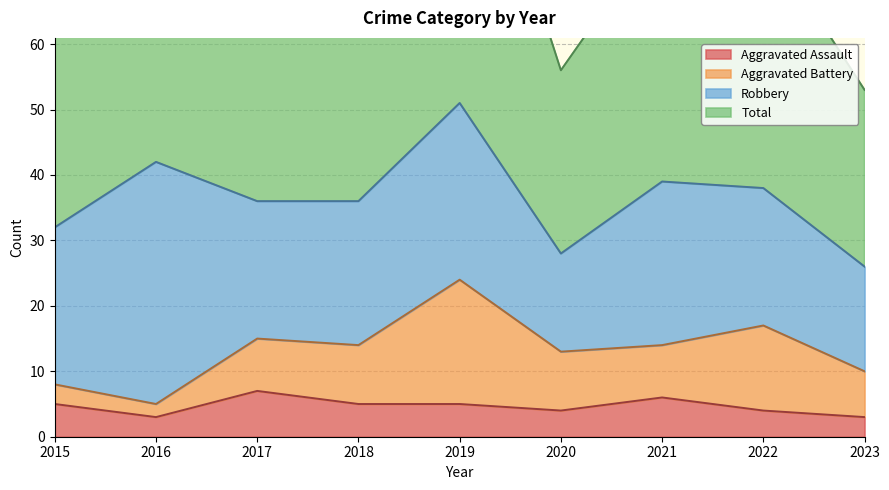

Which series has the largest total across all categories?

Total